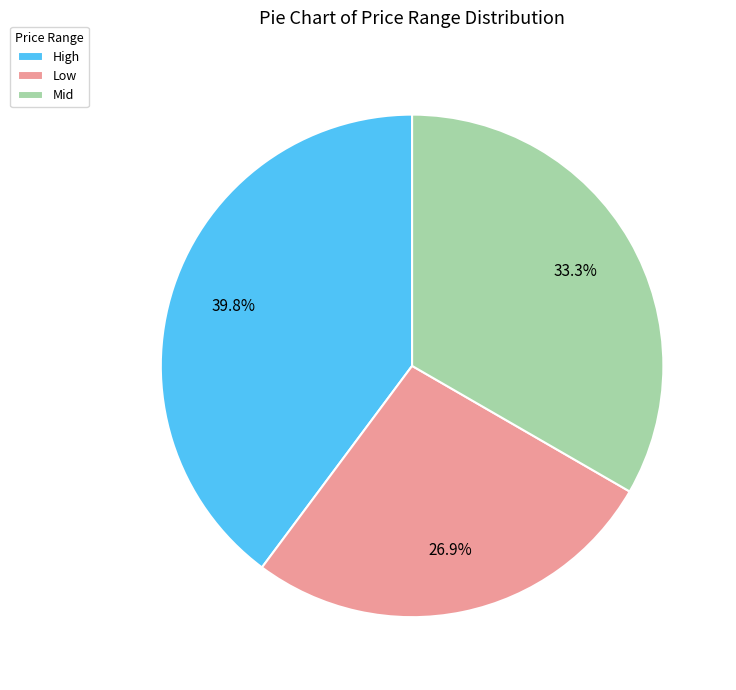

To the nearest percent, what is the difference between the High and Mid slice percentages?

6%